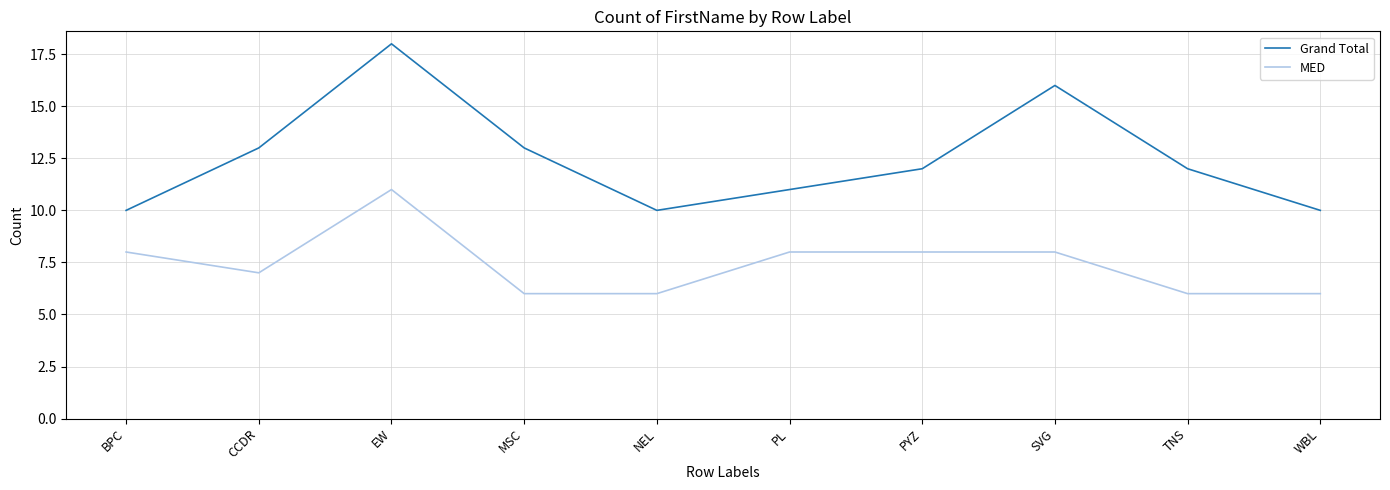

List the series in order of their peak value, lowest first.

MED, Grand Total